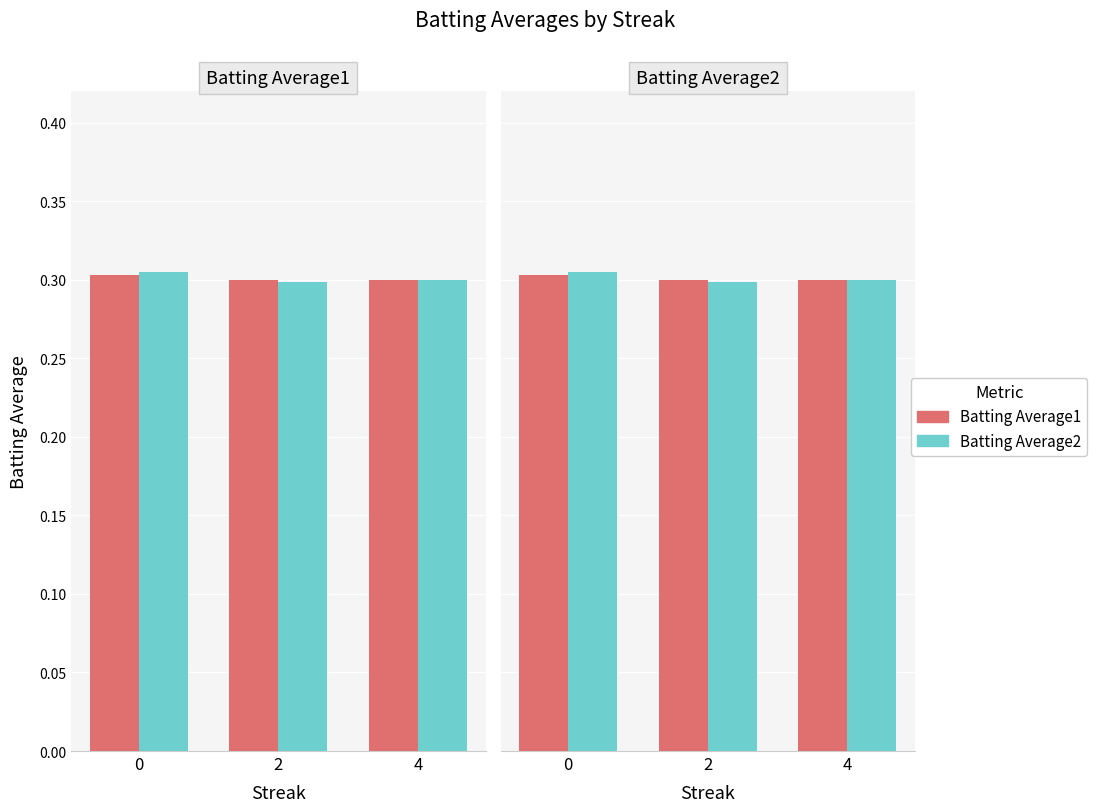

How many series are shown in this chart?

2